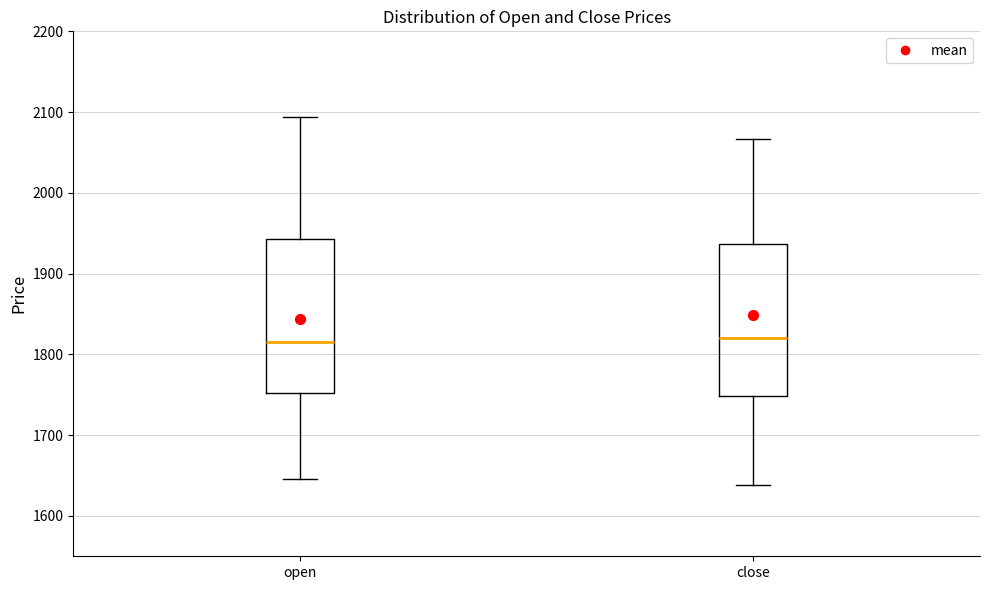

Reading left to right, read every box against the y-axis: the position of its median line, the range the box covers, and the ends of its whiskers. The values are not printed on the chart, so give them approximately, as read against the axis.

open: median 1820, box 1750 to 1940, whiskers 1650 to 2090
close: median 1820, box 1750 to 1940, whiskers 1640 to 2070